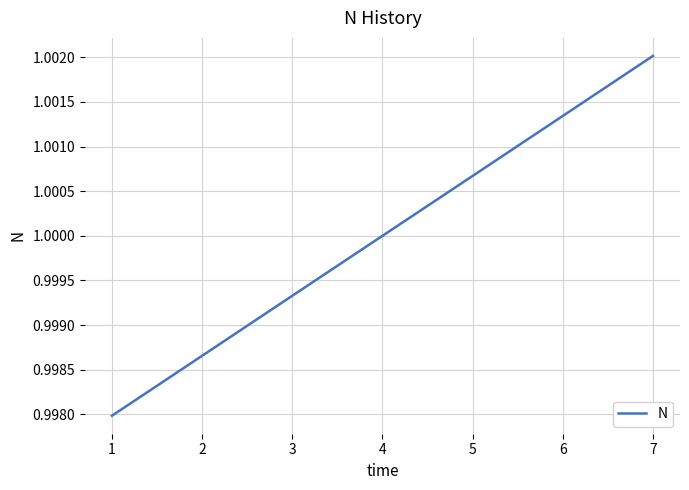

Where does the data first go above 1?

4